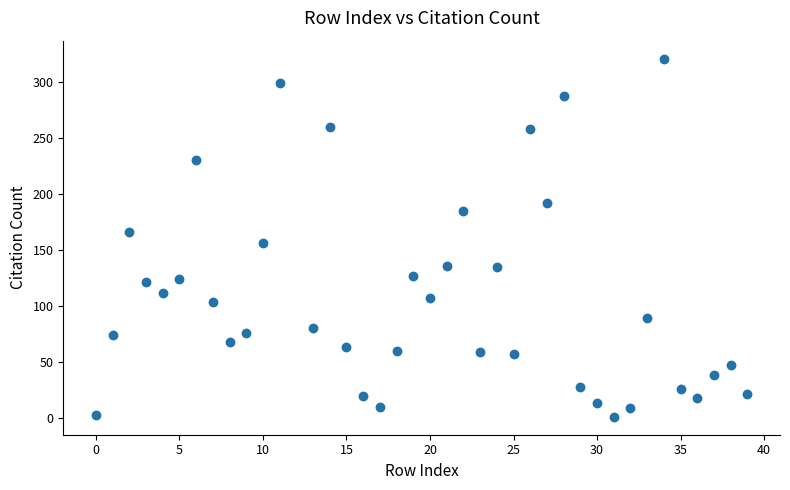

What is the range of Y values (max minus min)?

320